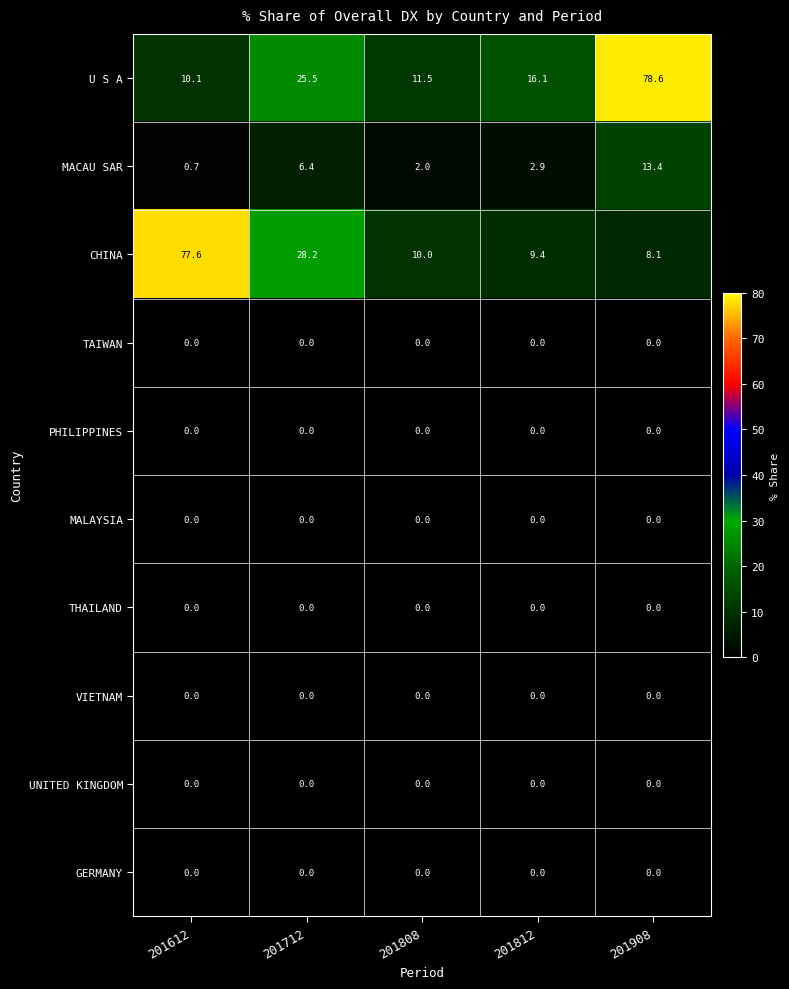

Is it true that VIETNAM equals 0.0 at 201812?

True